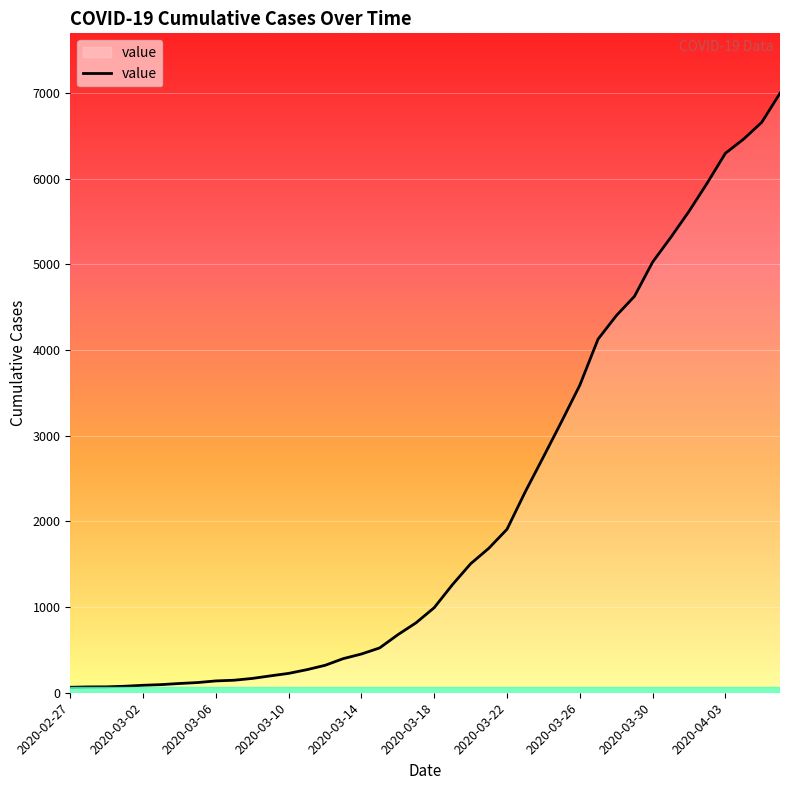

What is the greatest value displayed?

6995